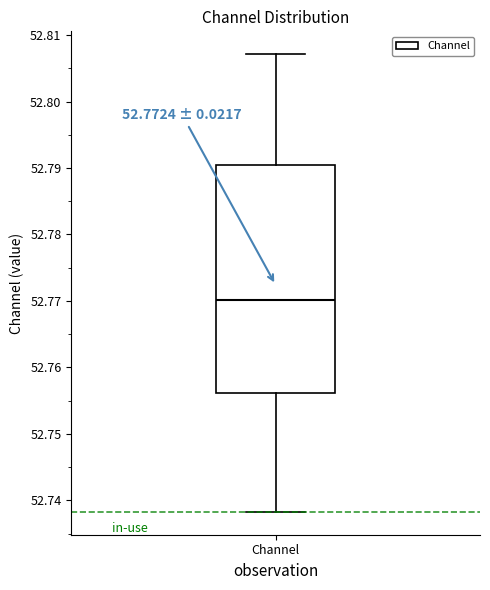

Transcribe this box plot: give where the median line is, the range the box spans, and where the two whiskers end, as read against the y-axis. The values are not printed on the chart, so give them approximately, as read against the axis.

median 52.770, box 52.756 to 52.790, whiskers 52.738 to 52.807